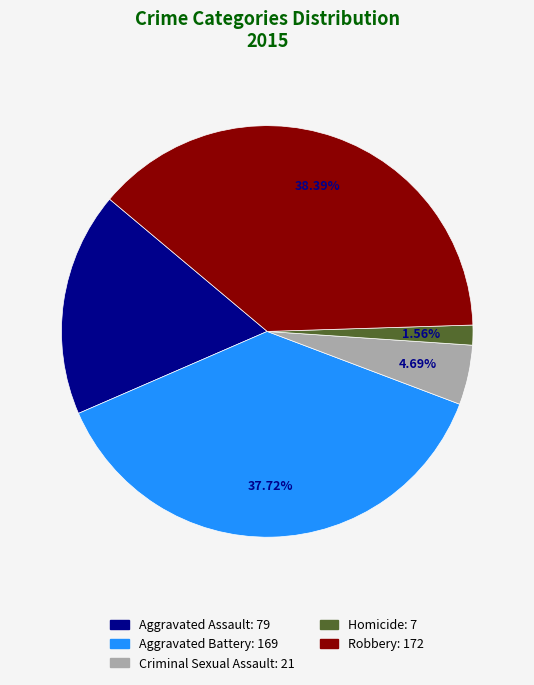

Count the number of slices in the pie.

5